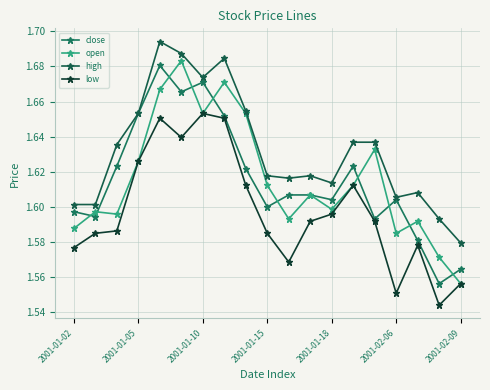

How many lines are shown in the chart?

4